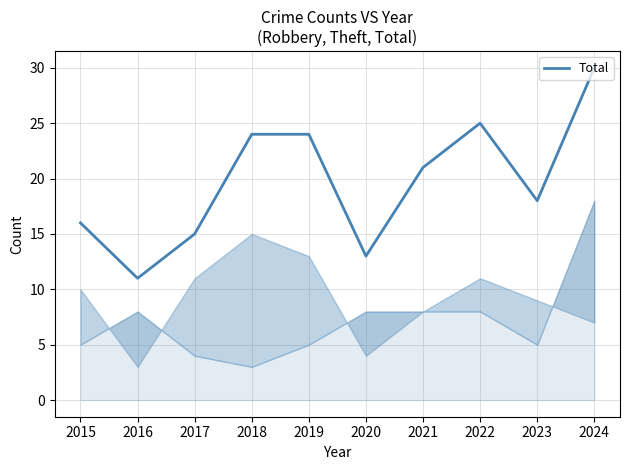

How many distinct data groups are displayed?

1